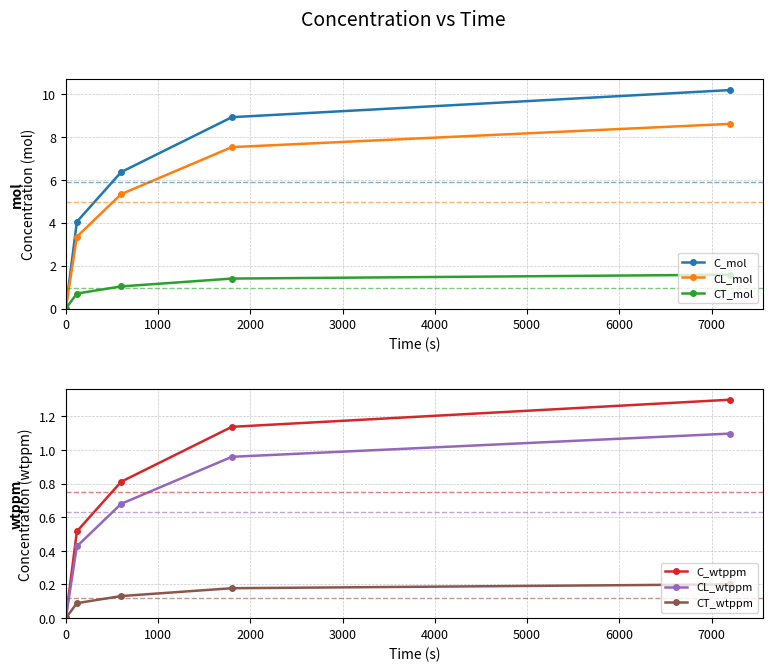

True or false: CT_mol and CT_wtppm intersect in this chart.

False